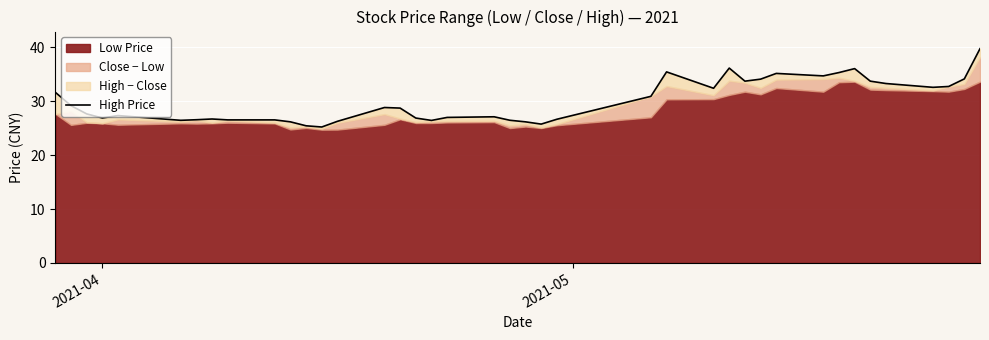

Reading right to left, what are all the values shown in this chart?

39.8	34.2	32.8	32.6	33.3	33.7	36.1	35.3	34.7	35.2	34.1	33.7	36.2	32.4	35.5	30.9	26.7	25.8	26.2	26.5	27.1	27.0	26.5	26.9	28.7	28.9	26.3	25.2	25.5	26.2	26.6	26.6	26.7	26.6	26.5	27.4	26.9	27.7	29.2	31.7